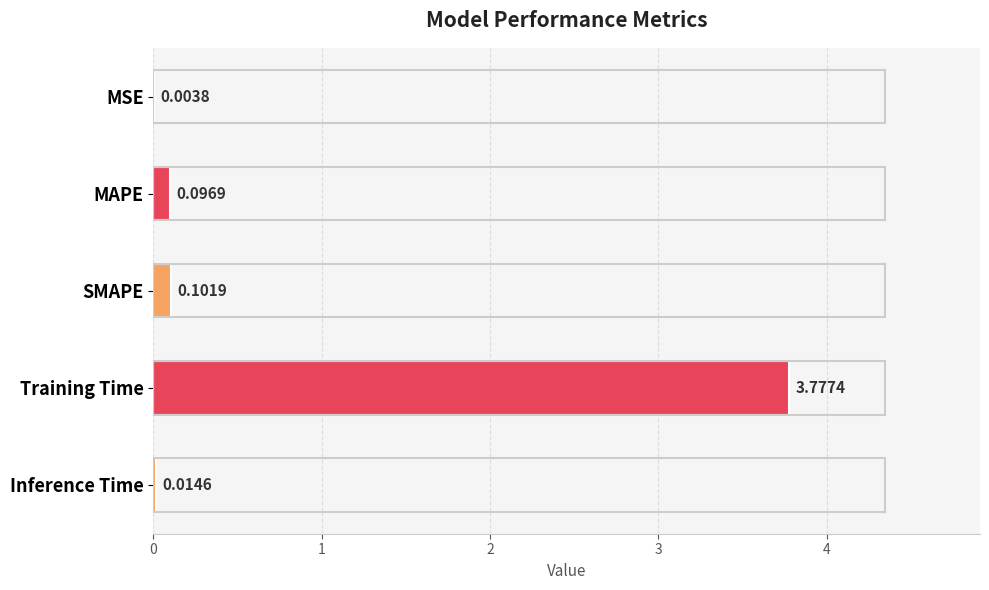

Which label corresponds to the largest value in the chart?

Training Time